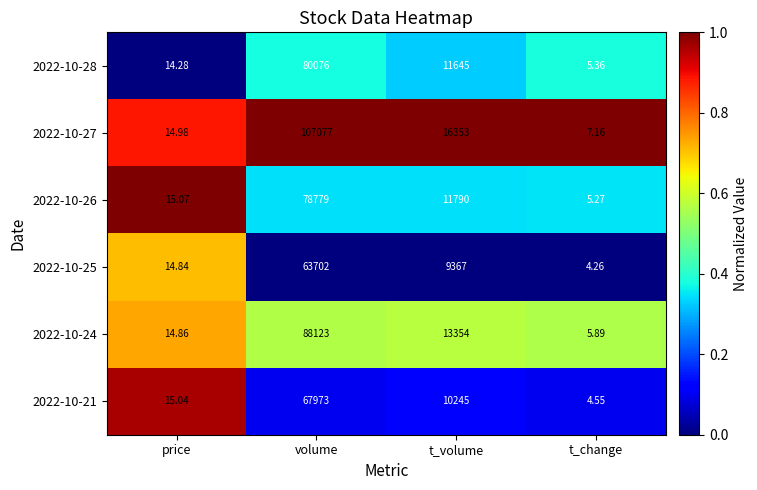

List the labels in order of 2022-10-24 value, largest first.

volume, t_volume, price, t_change